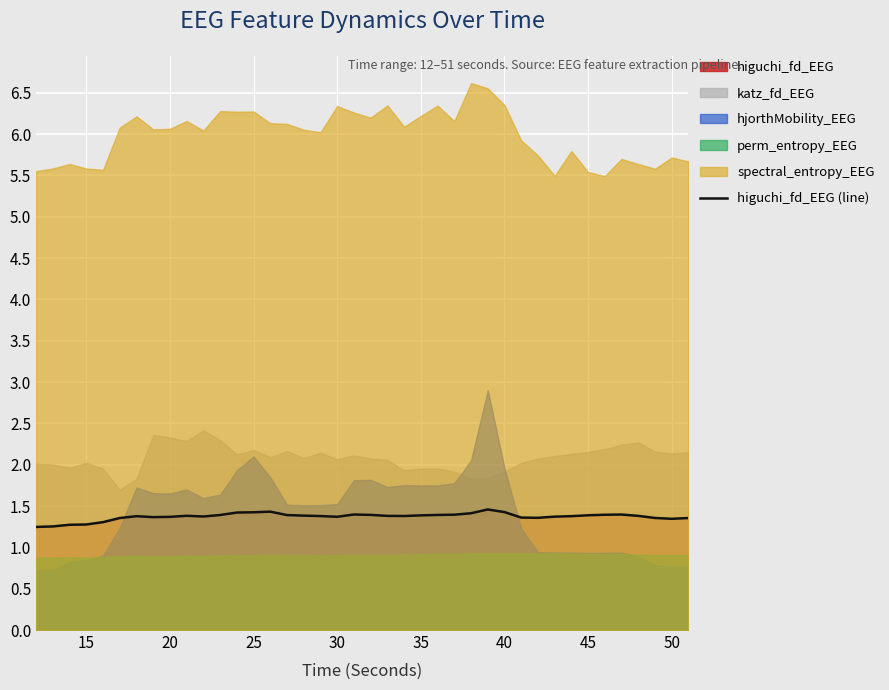

What is the maximum value for higuchi_fd_EEG (line)?

1.5